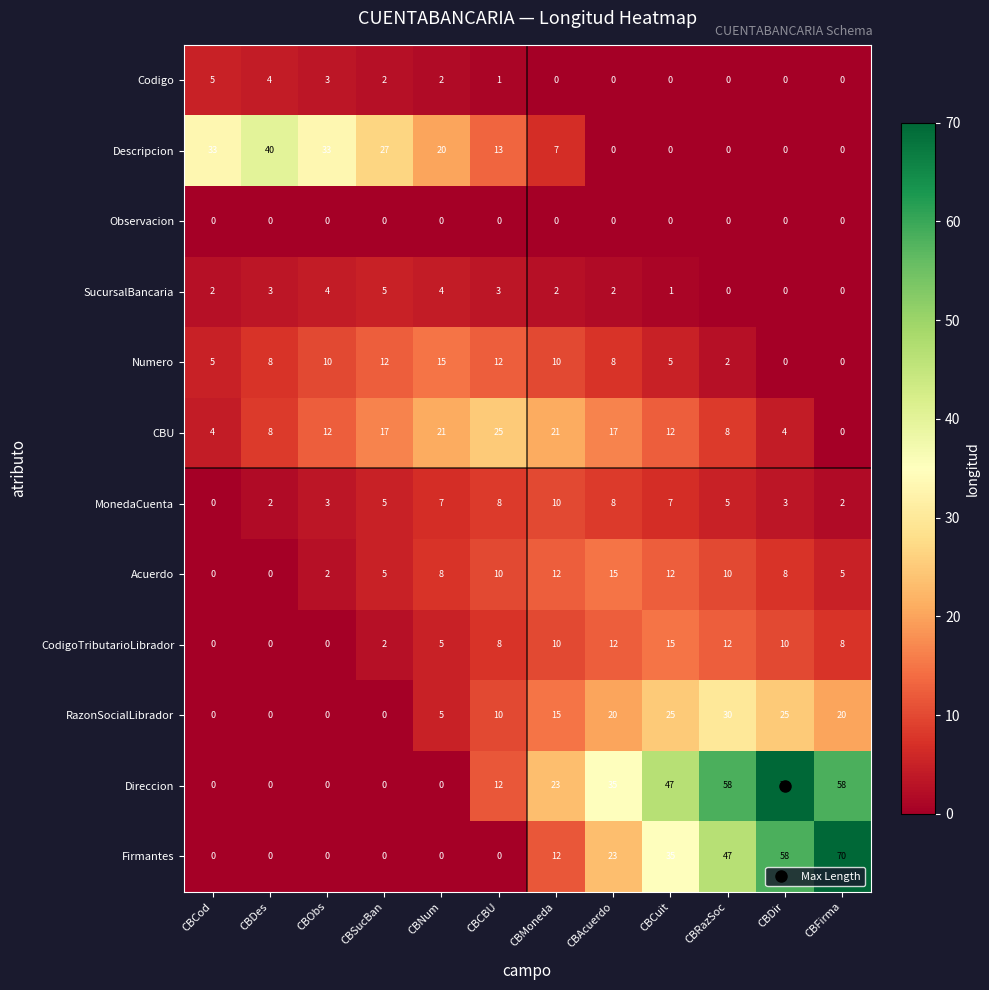

How many Firmantes values are between 0 and 47?

10